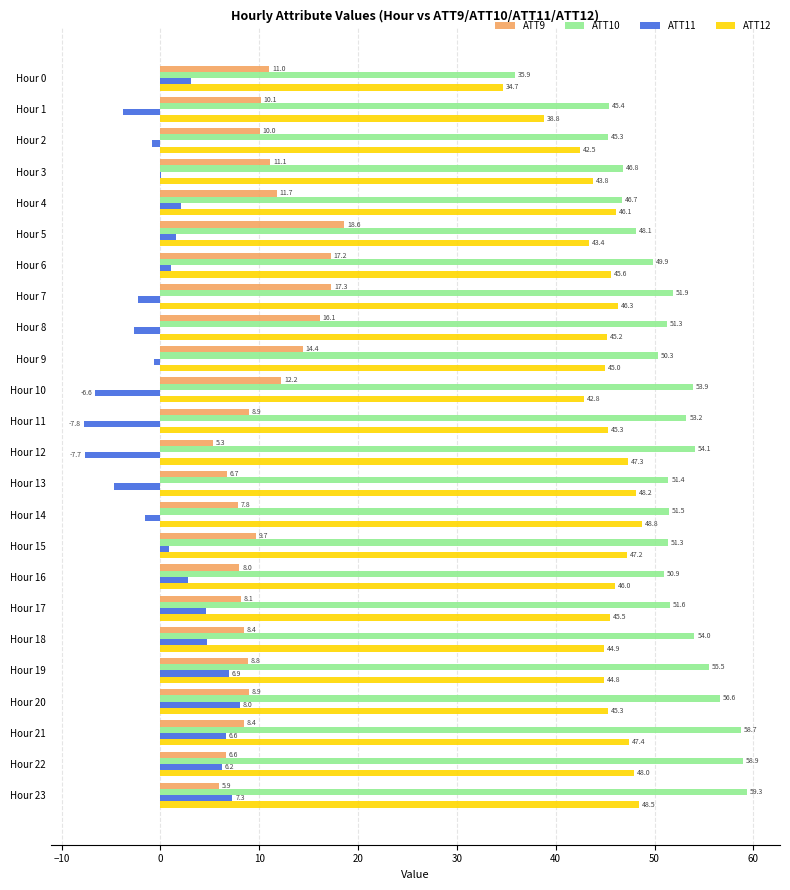

The value of ATT11 at Hour 7 is -2.3. True or false?

True